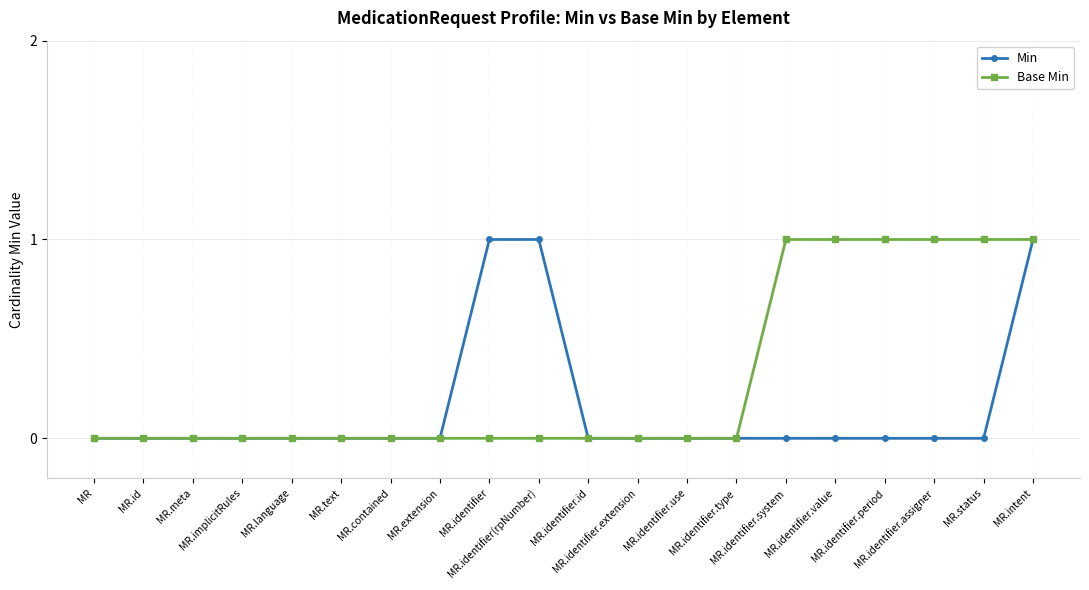

What is the difference between the maximum and second lowest values in the Base Min series?

1